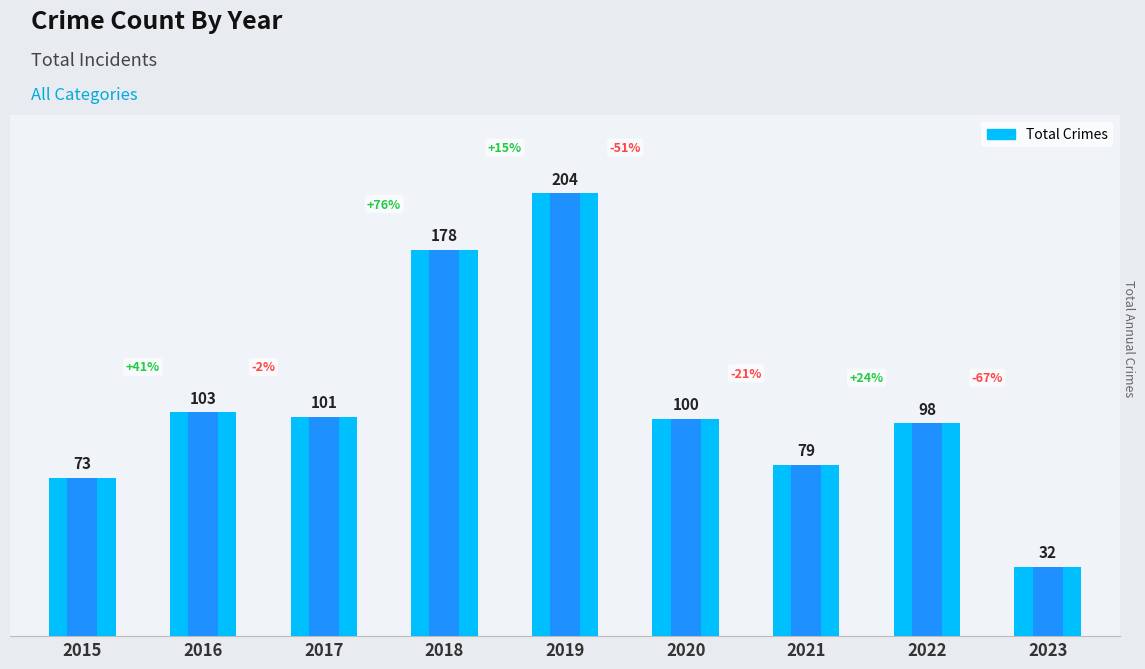

True or false: the data shows 35 at 2021.

False